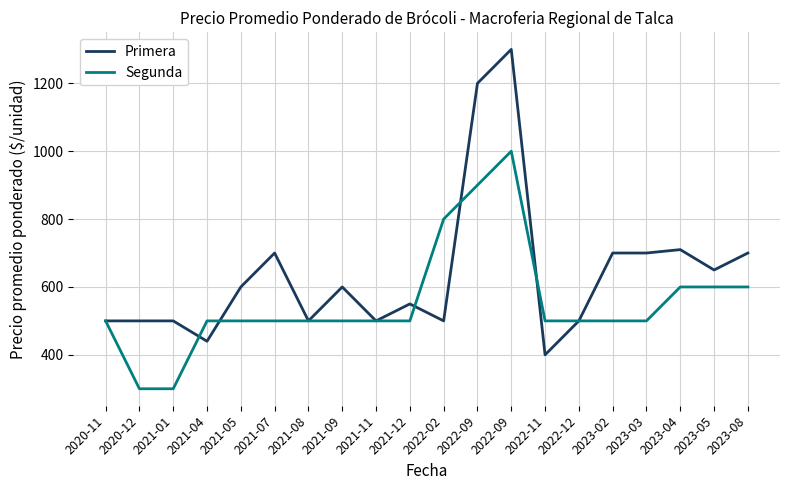

True or false: Primera and Segunda cross at least once.

True